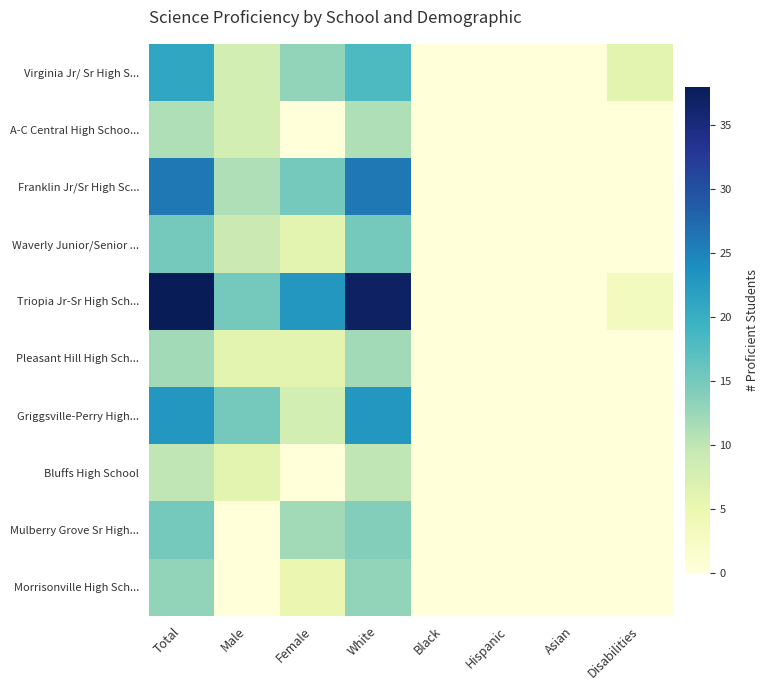

Reading left to right, list all the values displayed in this chart.

Virginia Jr/ Sr High S...: Total=21	Male=8	Female=13	White=18	Black=0	Hispanic=0	Asian=0	Disabilities=6
A-C Central High Schoo...: Total=11	Male=8	Female=0	White=11	Black=0	Hispanic=0	Asian=0	Disabilities=0
Franklin Jr/Sr High Sc...: Total=26	Male=11	Female=15	White=26	Black=0	Hispanic=0	Asian=0	Disabilities=0
Waverly Junior/Senior ...: Total=15	Male=9	Female=6	White=15	Black=0	Hispanic=0	Asian=0	Disabilities=0
Triopia Jr-Sr High Sch...: Total=38	Male=15	Female=23	White=37	Black=0	Hispanic=0	Asian=0	Disabilities=3
Pleasant Hill High Sch...: Total=12	Male=6	Female=6	White=12	Black=0	Hispanic=0	Asian=0	Disabilities=0
Griggsville-Perry High...: Total=23	Male=15	Female=8	White=23	Black=0	Hispanic=0	Asian=0	Disabilities=0
Bluffs High School: Total=10	Male=6	Female=0	White=10	Black=0	Hispanic=0	Asian=0	Disabilities=0
Mulberry Grove Sr High...: Total=15	Male=0	Female=12	White=14	Black=0	Hispanic=0	Asian=0	Disabilities=0
Morrisonville High Sch...: Total=13	Male=0	Female=5	White=13	Black=0	Hispanic=0	Asian=0	Disabilities=0